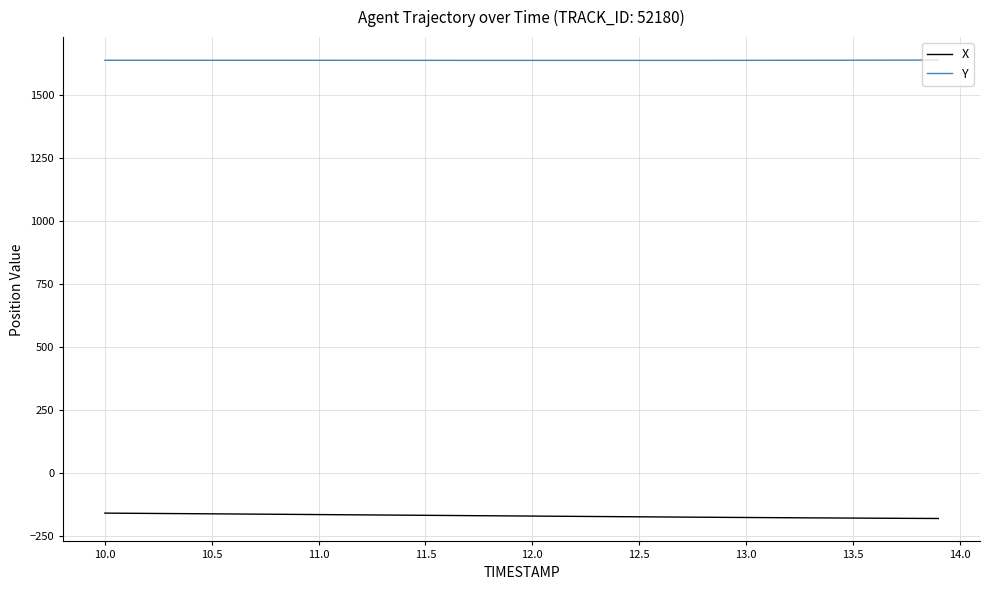

True or false: Y and X intersect in this chart.

False